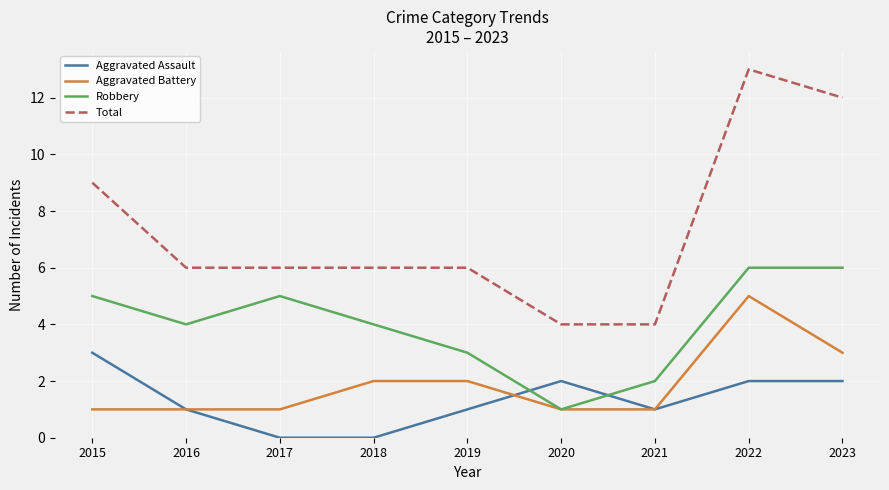

True or false: Aggravated Assault and Total cross at least once.

False